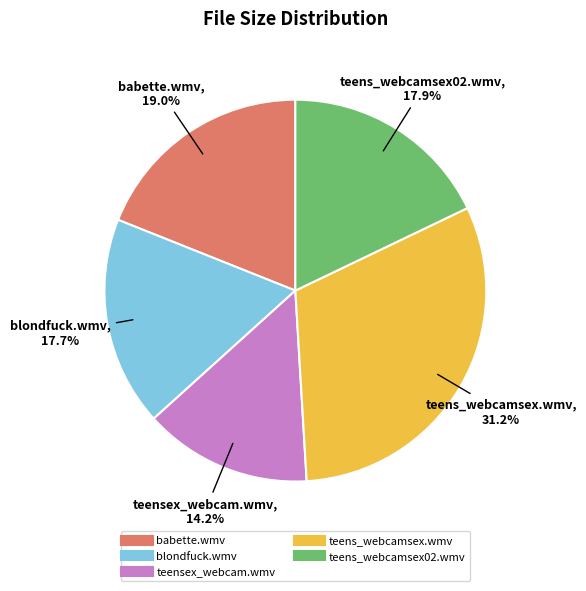

What is the largest slice in the pie chart?

teens_webcamsex.wmv